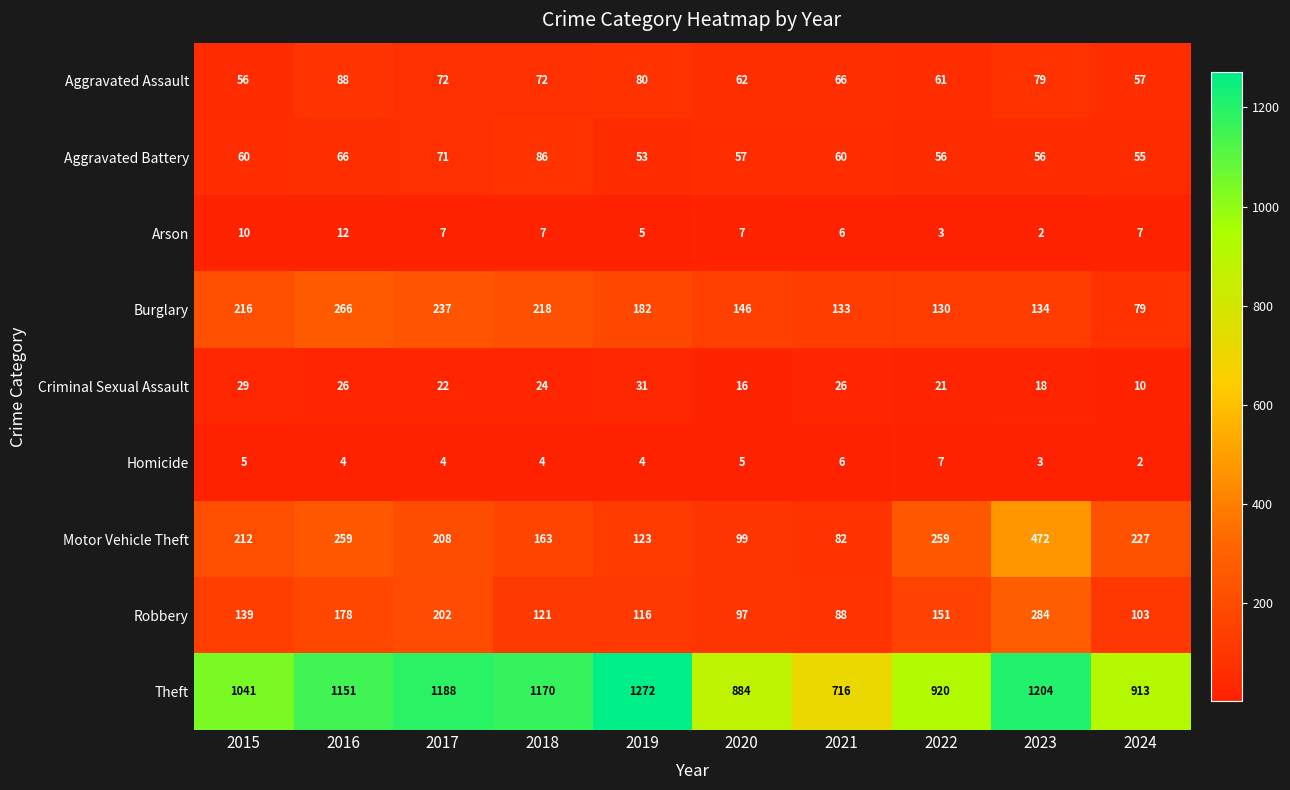

What is the difference between the Criminal Sexual Assault values at 2017 and 2021?

4